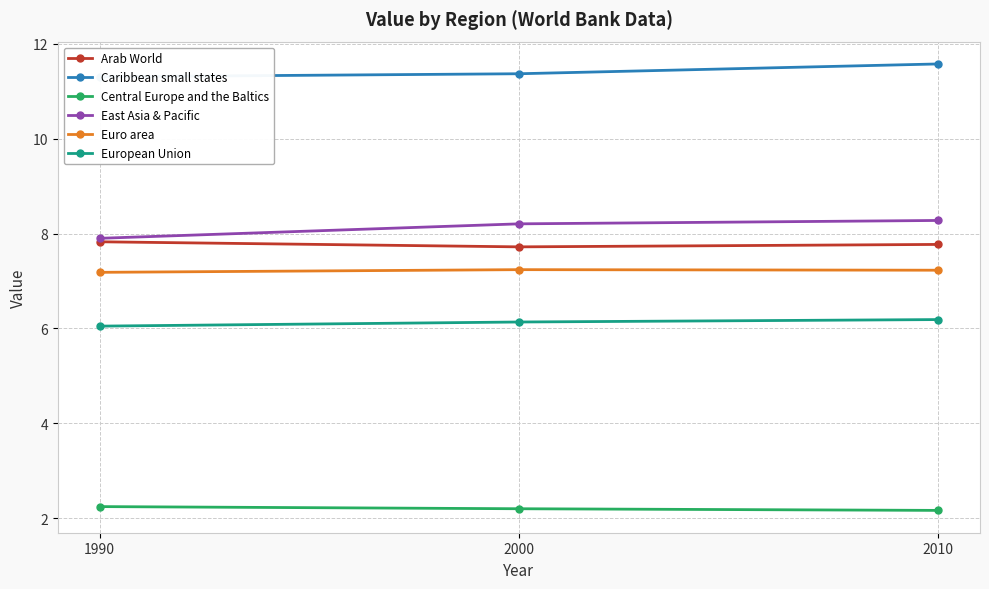

Which series has the widest spread of values?

East Asia & Pacific